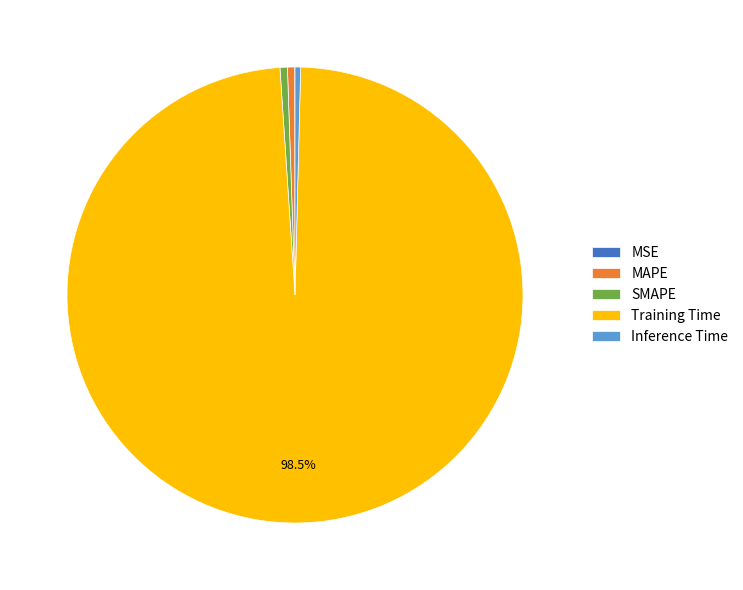

Is it true that MAPE is 11% of the pie?

False